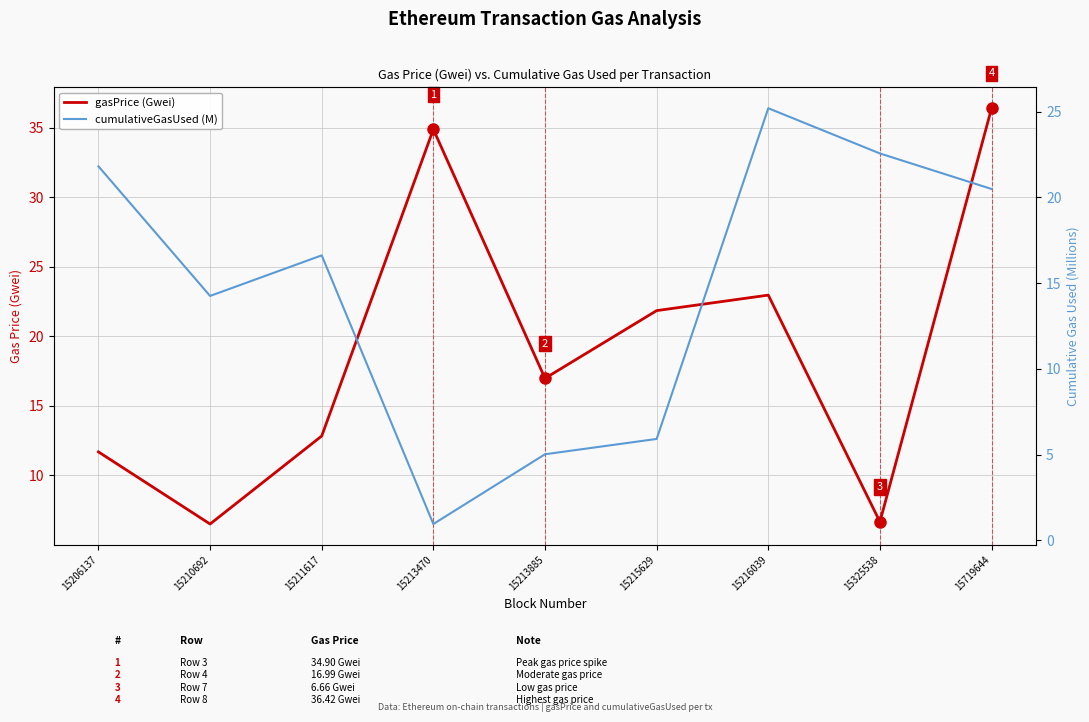

What is the difference between the maximum and minimum values in the cumulativeGasUsed (M) series?

24.2